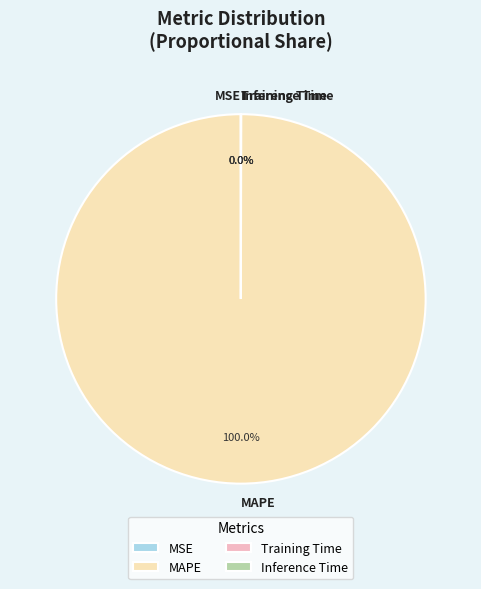

Which slice represents more than half of the pie?

MAPE